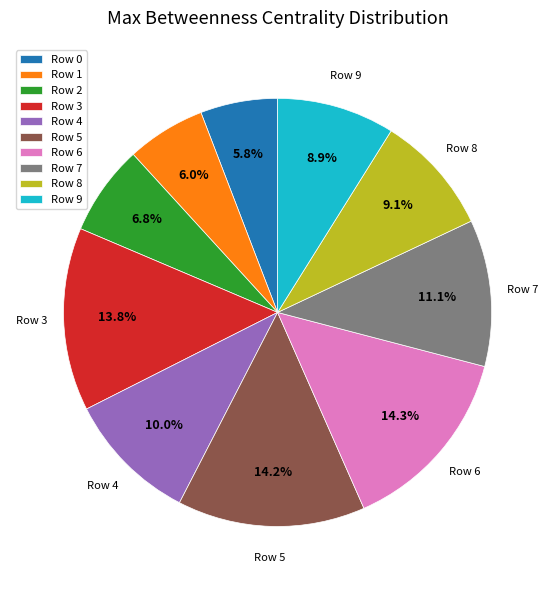

Does Row 1 account for over 50% of the chart?

No